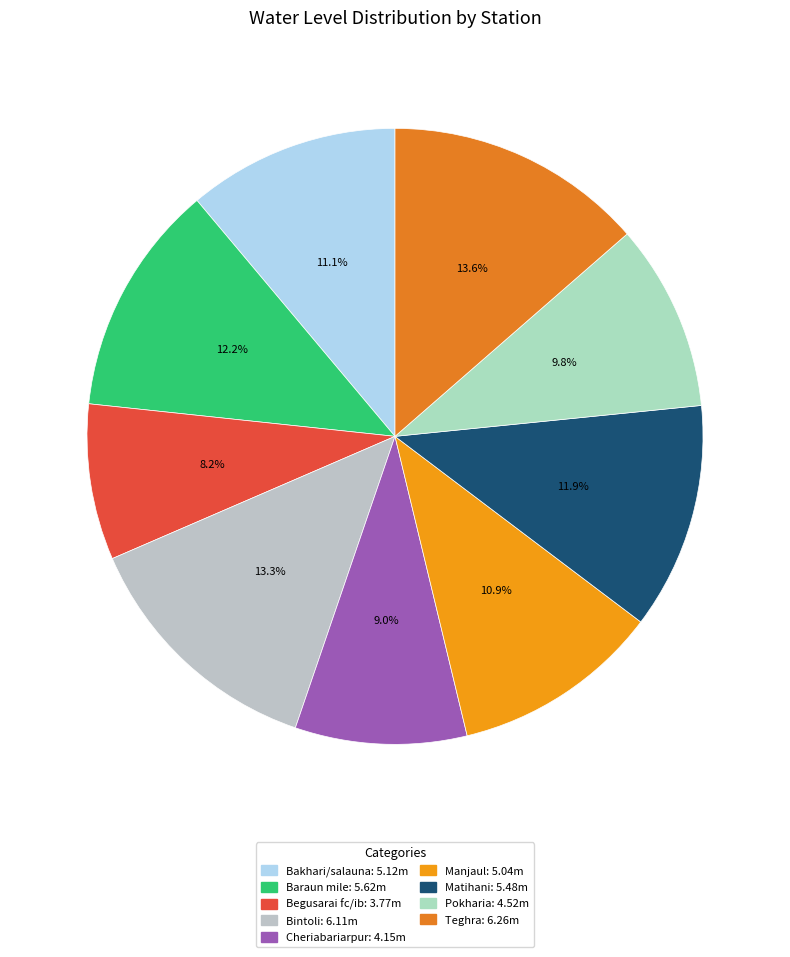

Count the number of slices in the pie.

9